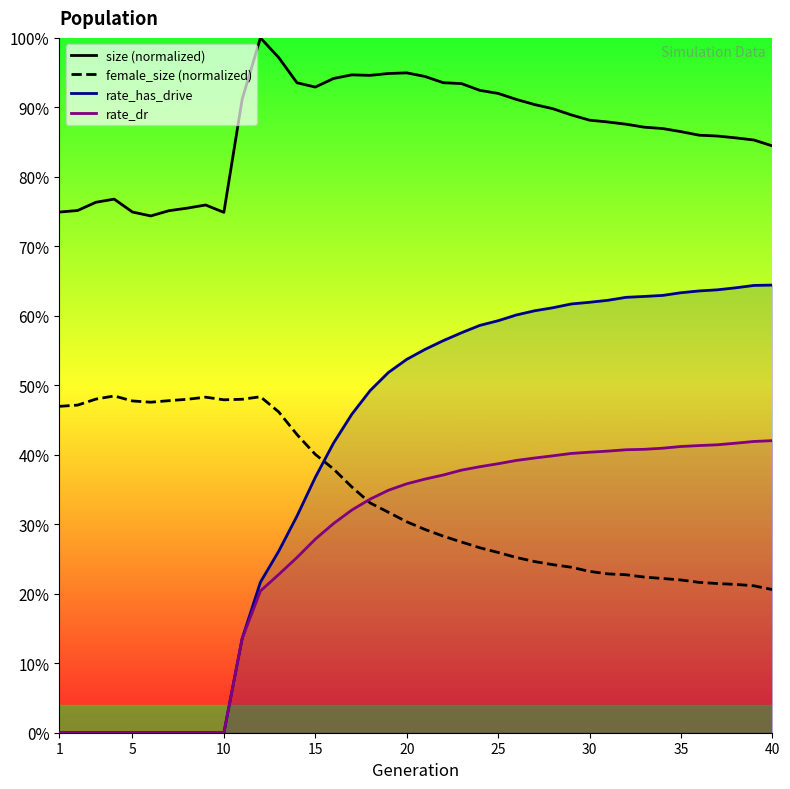

Is it true that rate_dr equals -0.1 at 25?

False